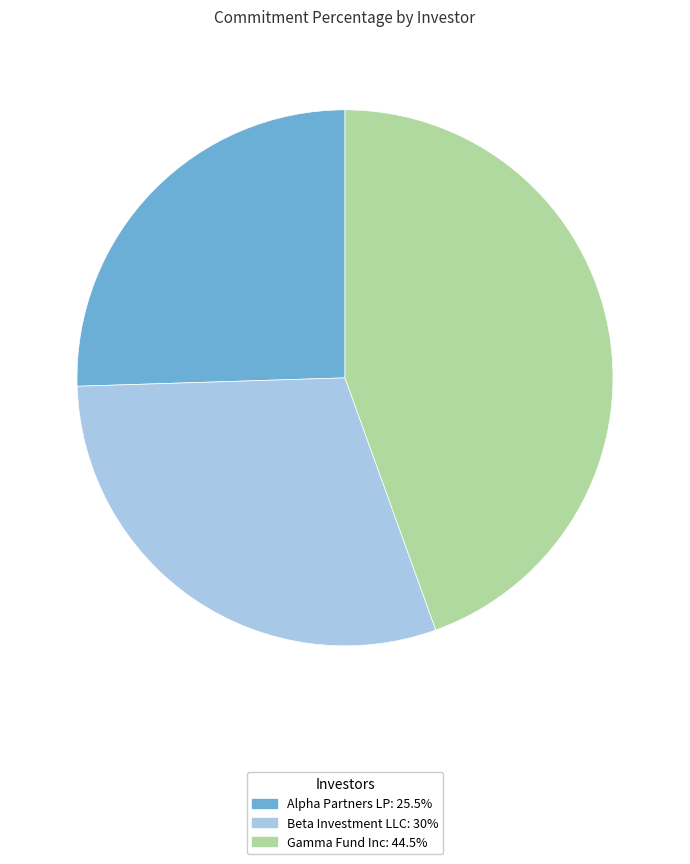

Is Alpha Partners LP the majority of the pie?

No